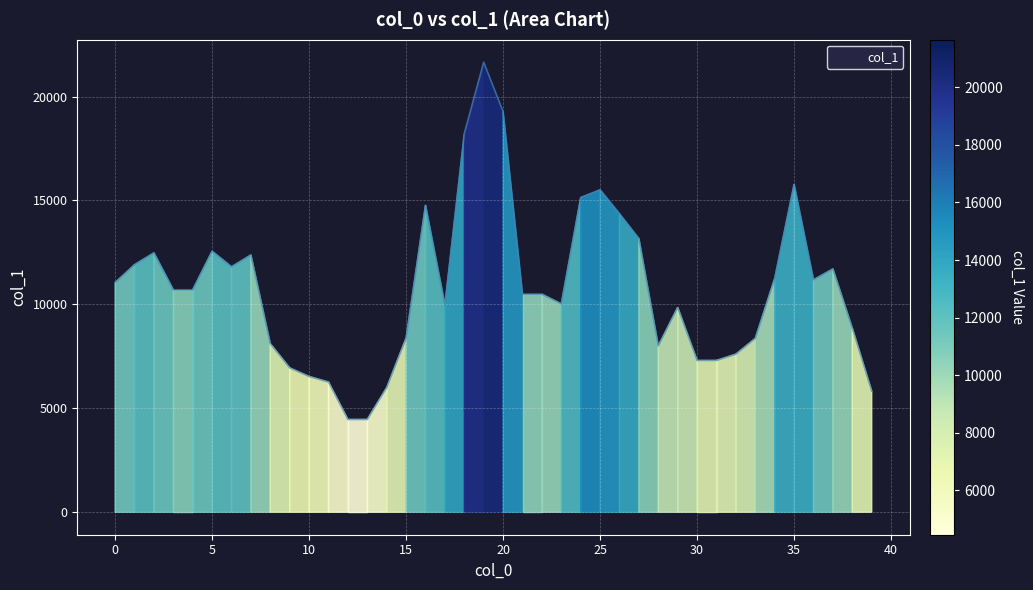

What is the greatest value displayed?

21652